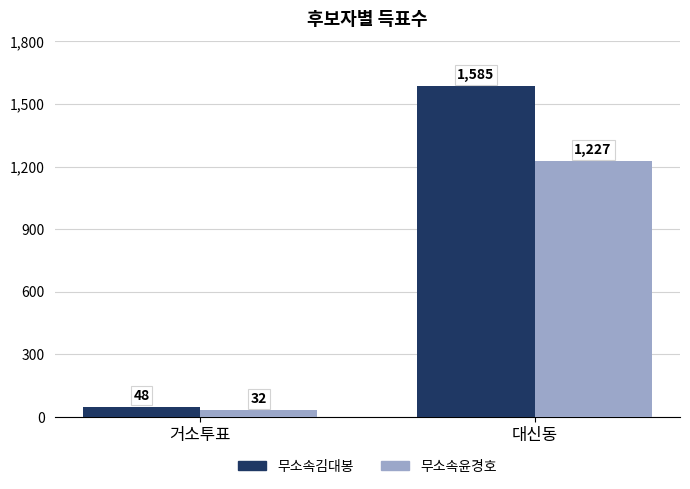

At which label does 무소속김대봉 reach its minimum?

거소투표